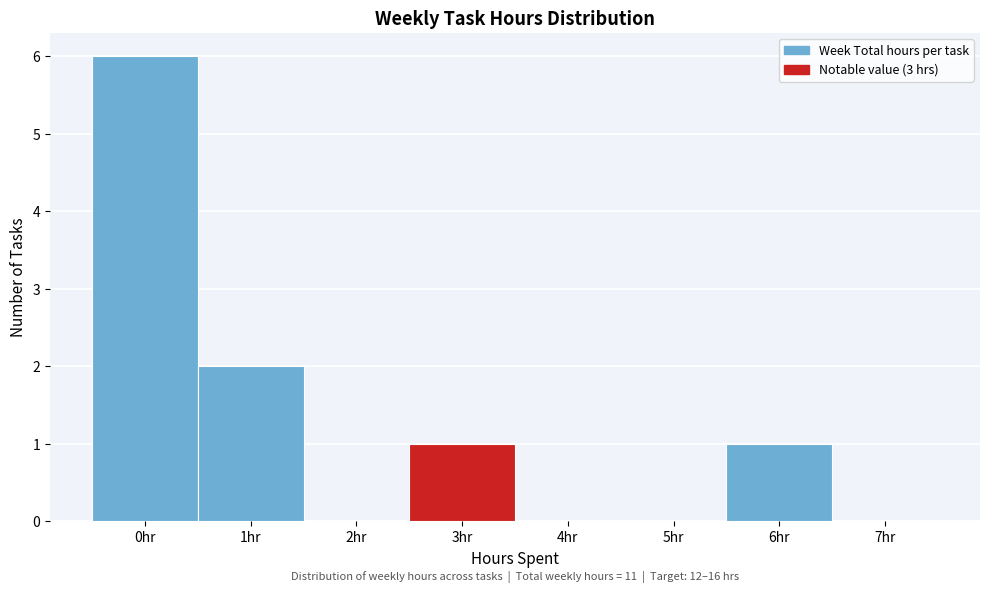

Which range on the x-axis has the tallest bar?

-0.5 to 0.5